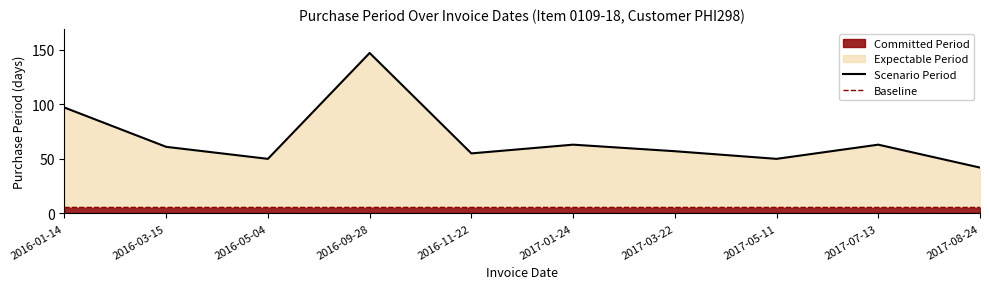

Reading left to right, extract all data points from this chart.

Scenario Period: 2016-01-14=97.0	2016-03-15=61.0	2016-05-04=50.0	2016-09-28=147.0	2016-11-22=55.0	2017-01-24=63.0	2017-03-22=57.0	2017-05-11=50.0	2017-07-13=63.0	2017-08-24=42.0
Baseline: 2016-01-14=6.3	2016-03-15=6.3	2016-05-04=6.3	2016-09-28=6.3	2016-11-22=6.3	2017-01-24=6.3	2017-03-22=6.3	2017-05-11=6.3	2017-07-13=6.3	2017-08-24=6.3